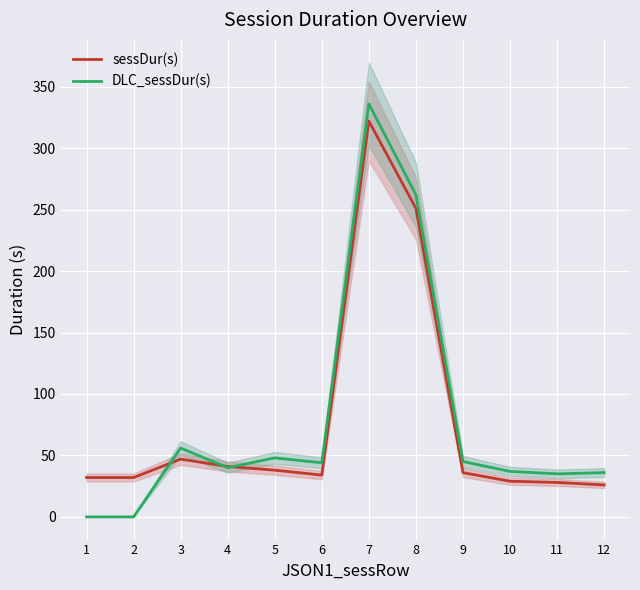

What is the total value across all series at 4?

81